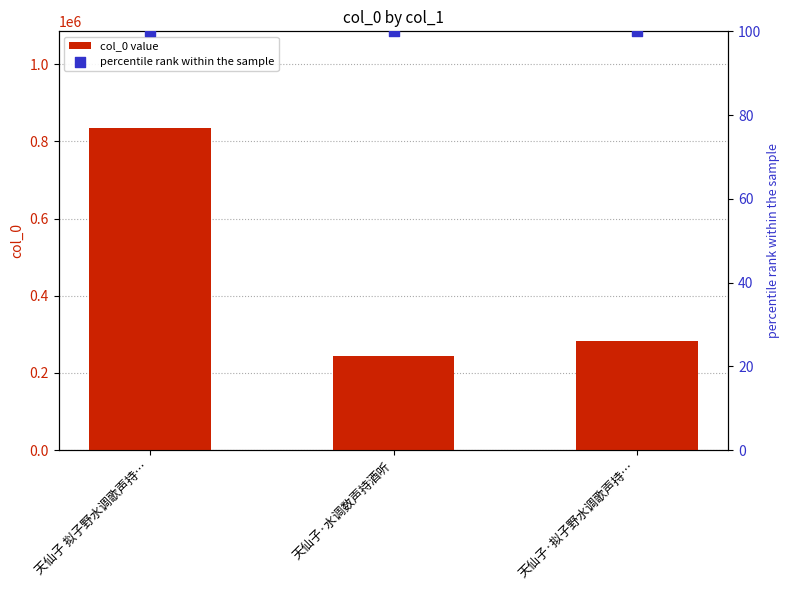

What is the total value across all series at 天仙子·拟子野水调歌声持…?

283559